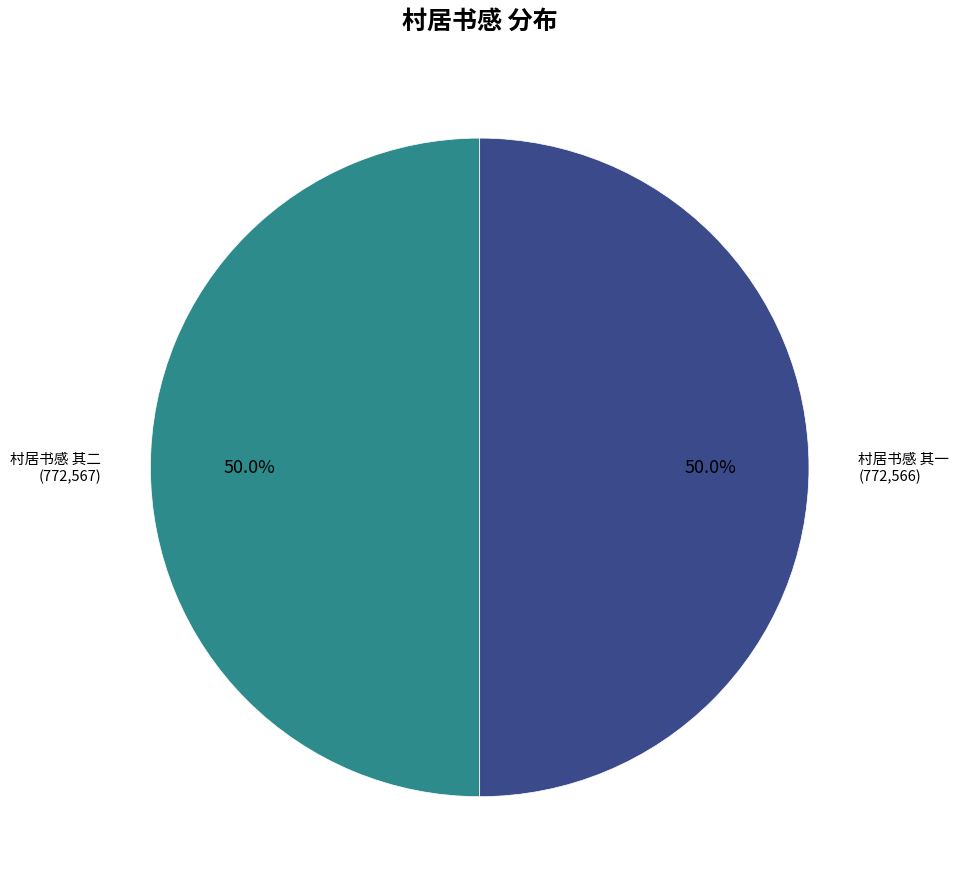

How many segments does this pie chart have?

2